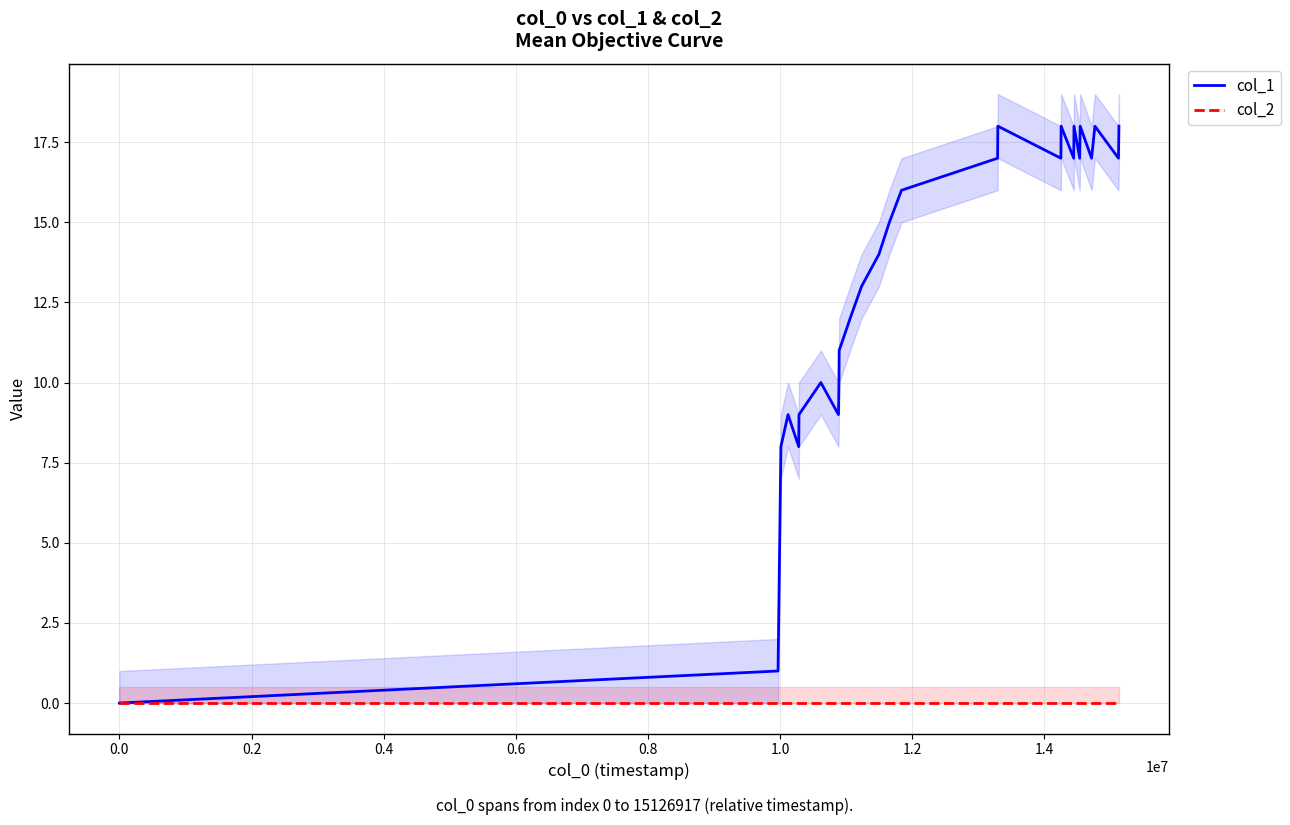

True or false: col_1 and col_2 cross at least once.

False